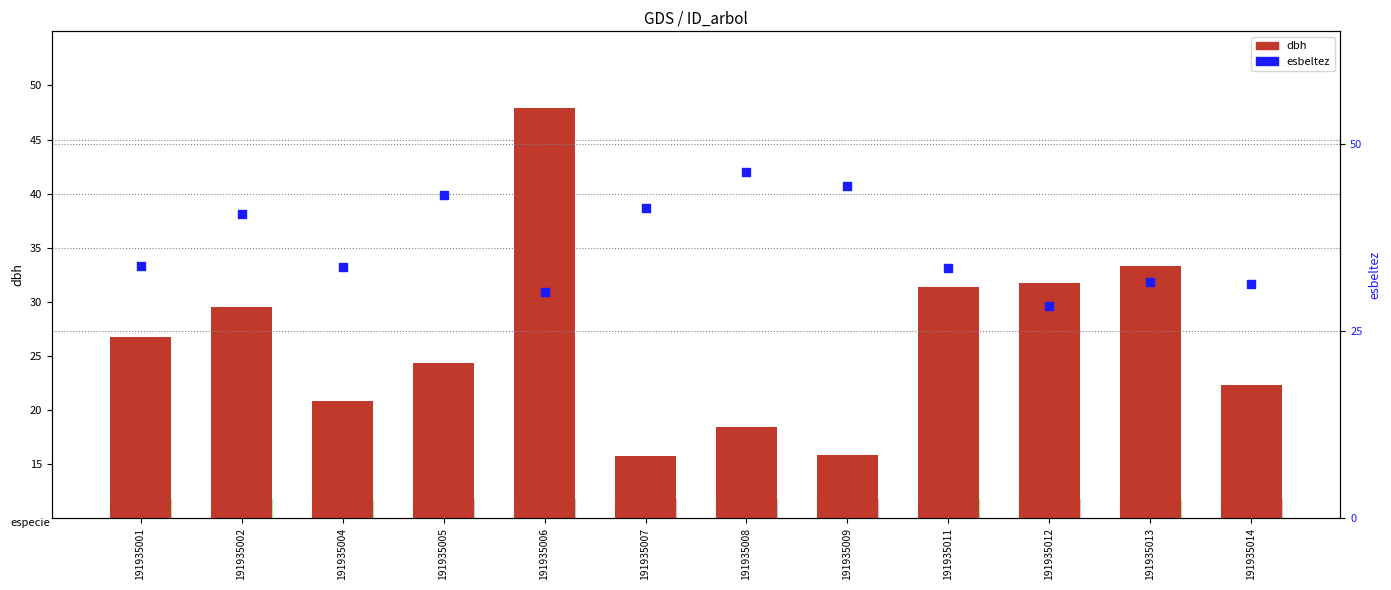

Which series reaches the maximum Y coordinate?

dbh